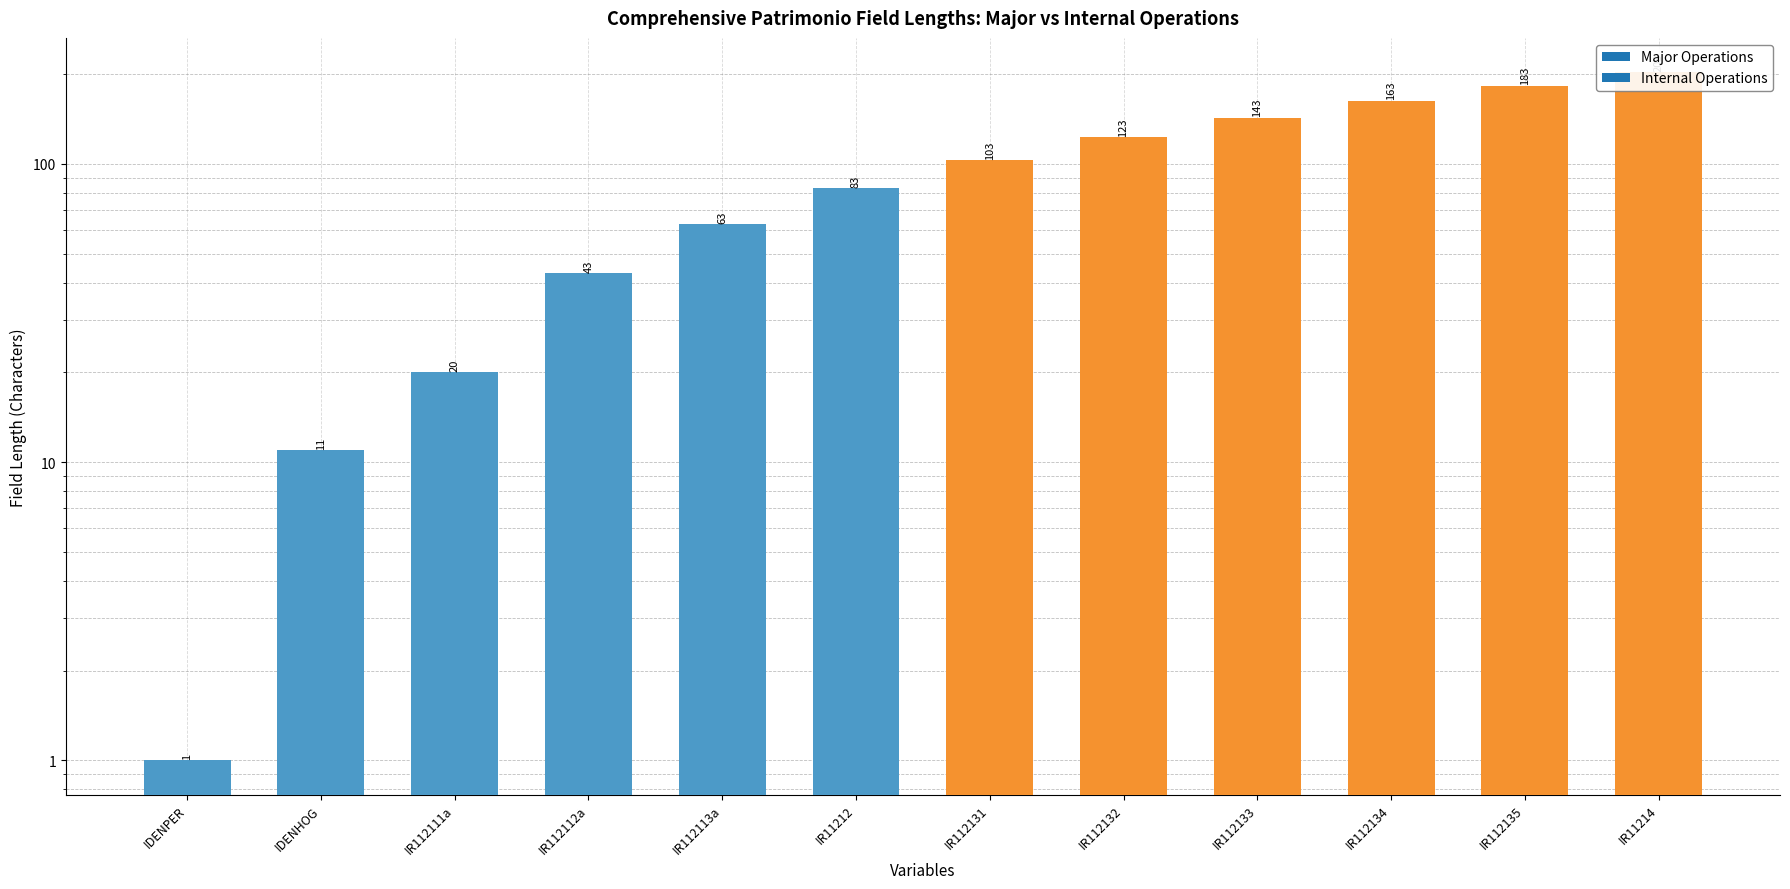

The chart shows a value of 28 at IR11212. True or false?

False